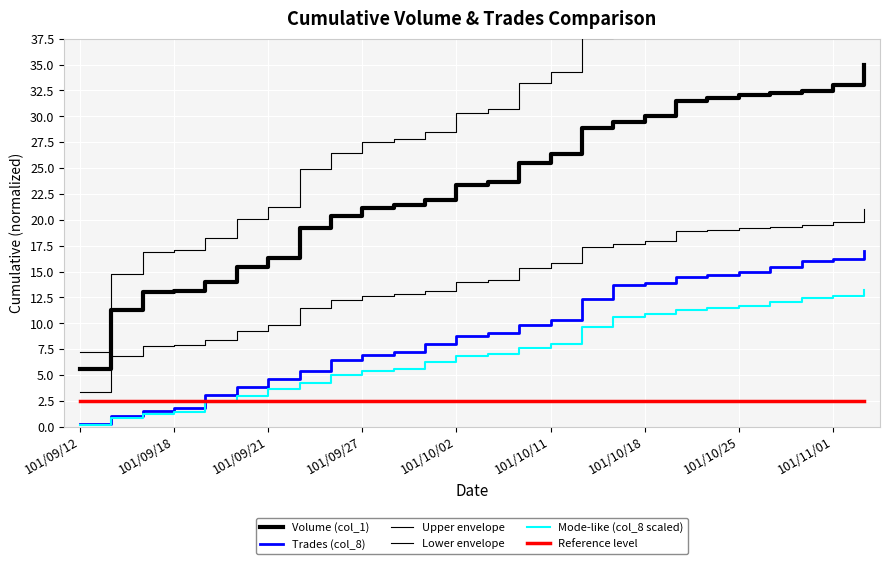

What is the spread (max minus min) of values at 19?

38.4